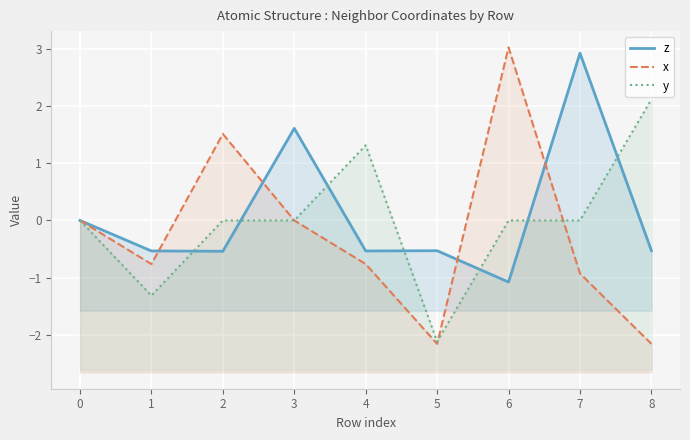

Between 5 and 1, which is larger?

5